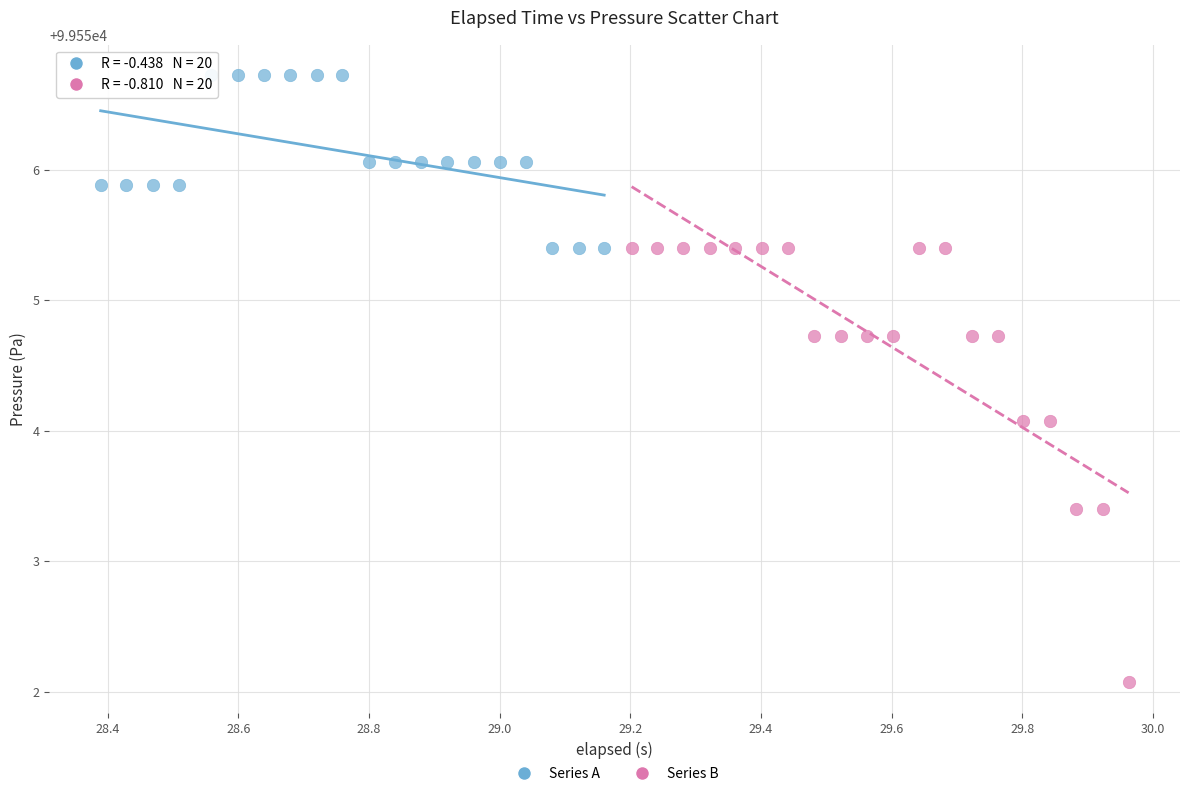

Which series has the widest spread of Y values?

Series B